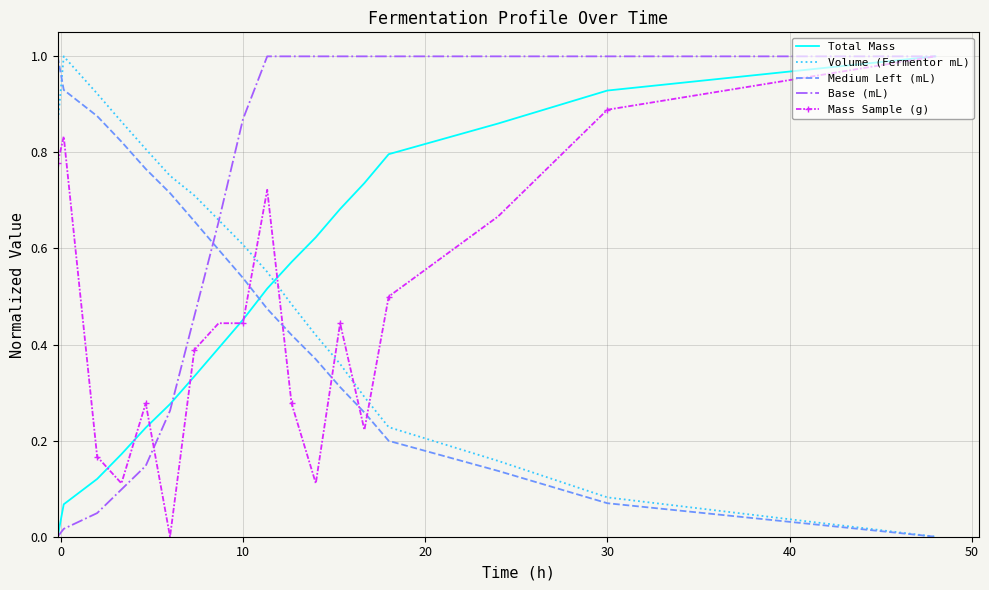

What is the maximum value shown in the chart?

1.0